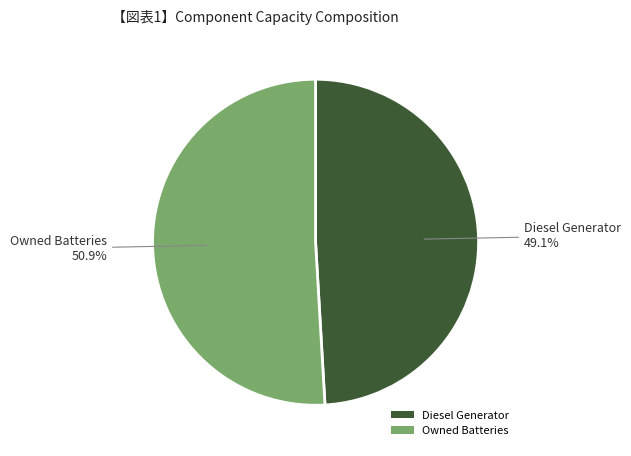

To the nearest percent, what is the difference between the Diesel Generator and Owned Batteries slice percentages?

2%